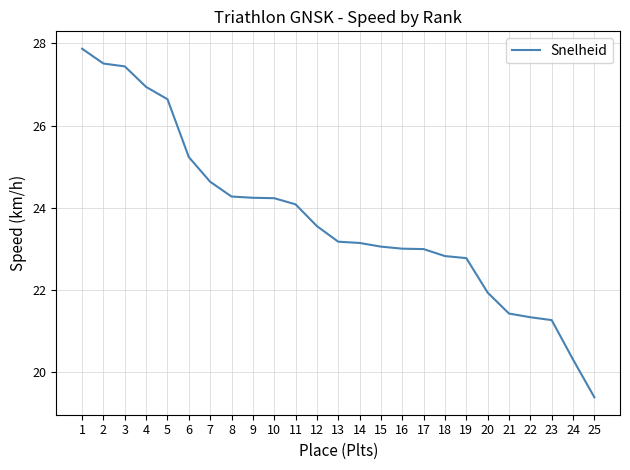

The value at 21 is 21.4. True or false?

True